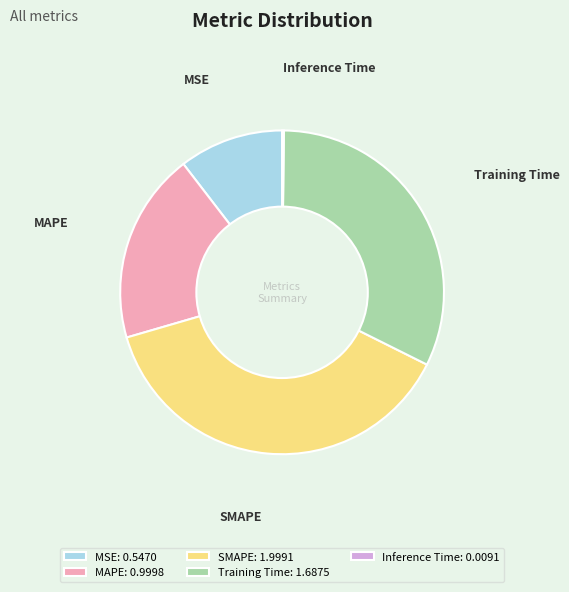

The SMAPE slice represents 26% of the pie. True or false?

False